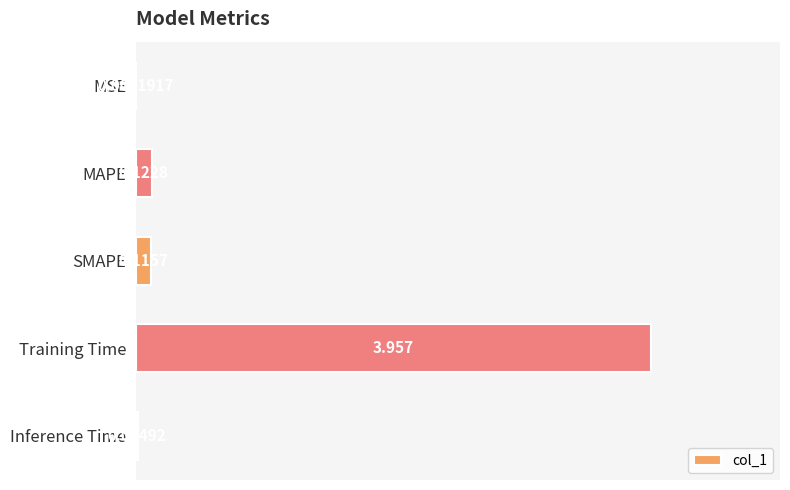

Between SMAPE and Inference Time, which is larger?

SMAPE